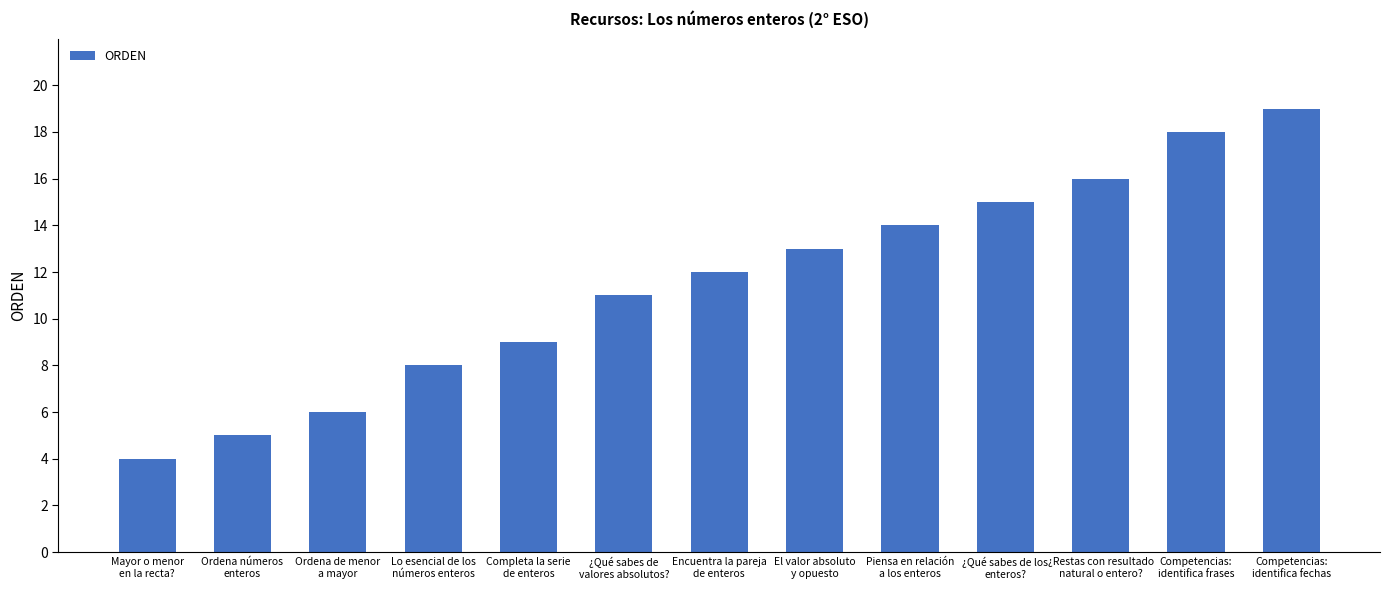

What is the change in value from Completa la serie
de enteros to Piensa en relación
a los enteros?

+5